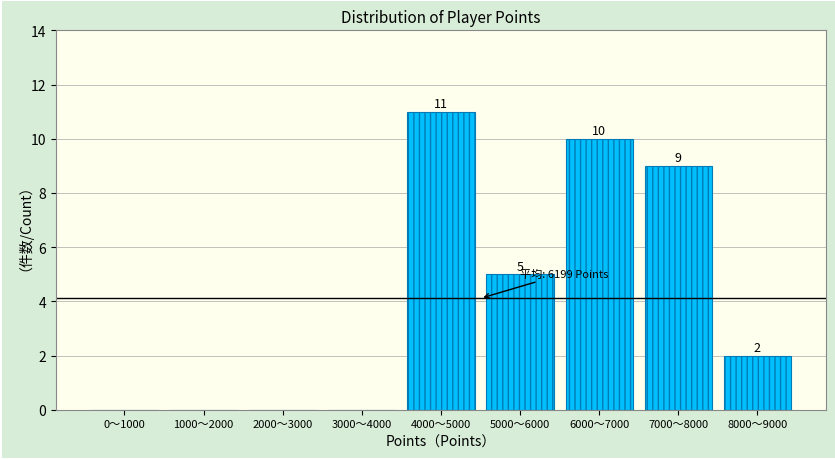

Reading right to left, what are all the values shown in this chart?

8000〜9000=2	7000〜8000=9	6000〜7000=10	5000〜6000=5	4000〜5000=11	3000〜4000=0	2000〜3000=0	1000〜2000=0	0〜1000=0